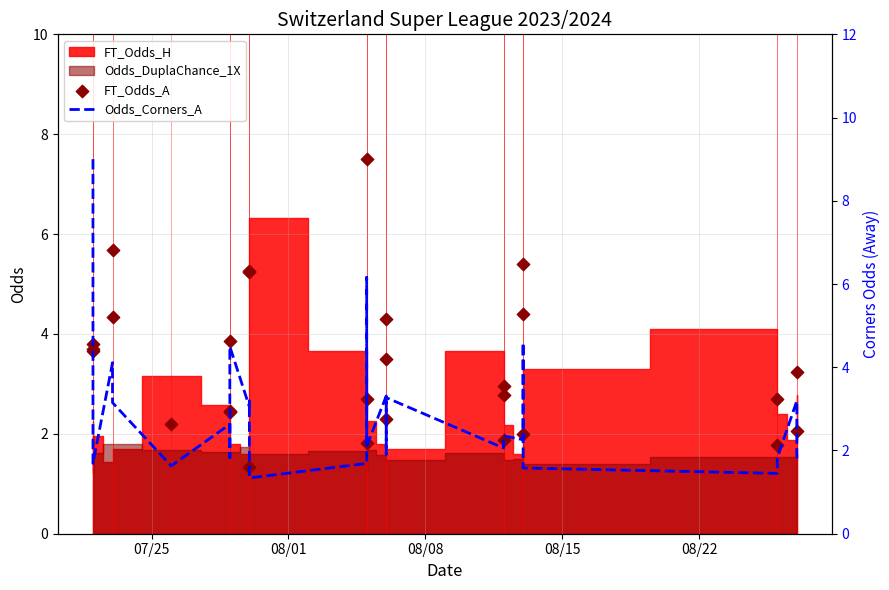

Which series reaches the minimum Y coordinate?

FT_Odds_A